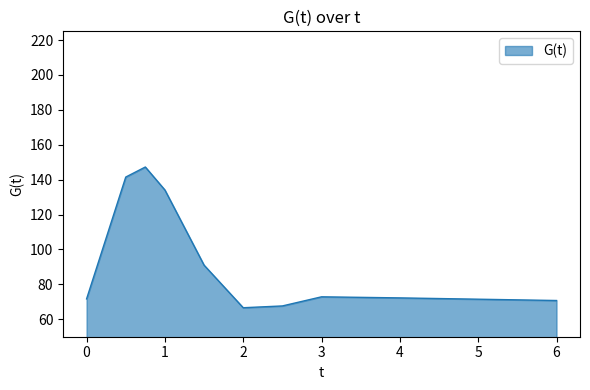

What is the smallest value displayed?

66.6